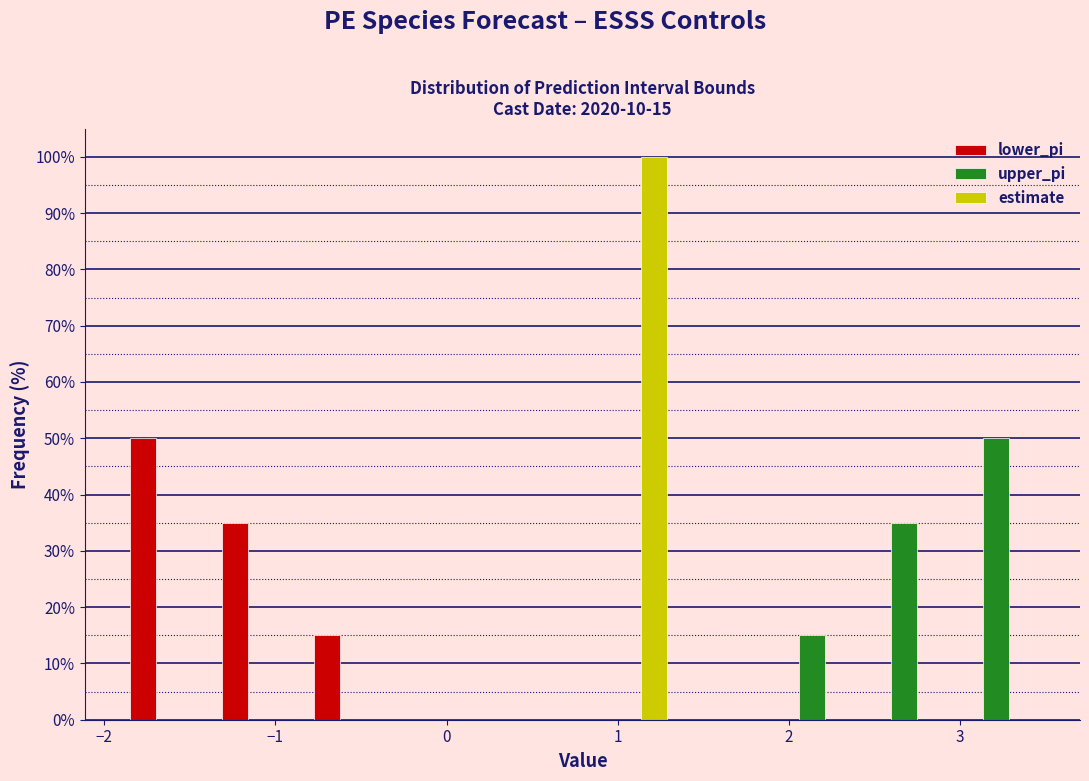

In the upper_pi series, which range on the x-axis has the tallest bar?

2.9 to 3.5